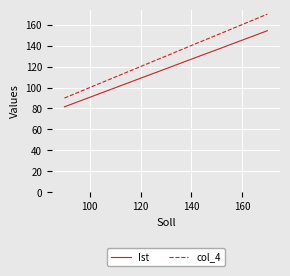

Which series has the largest total across all categories?

col_4